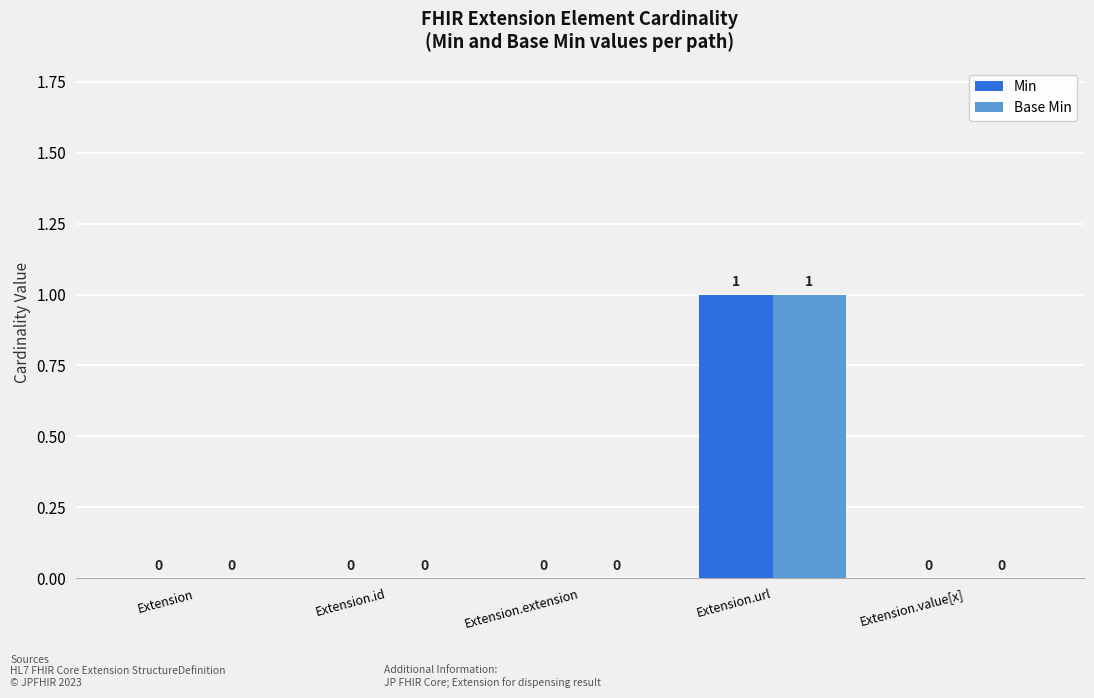

The value of Base Min at Extension.value[x] is 1. True or false?

False